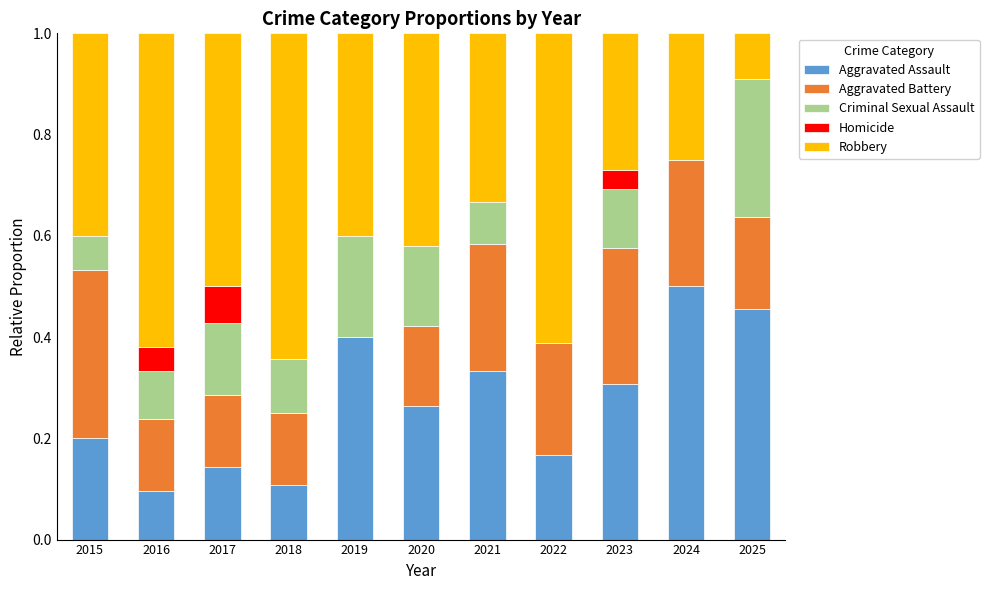

The value of Aggravated Assault at 2025 is 0.6. True or false?

False